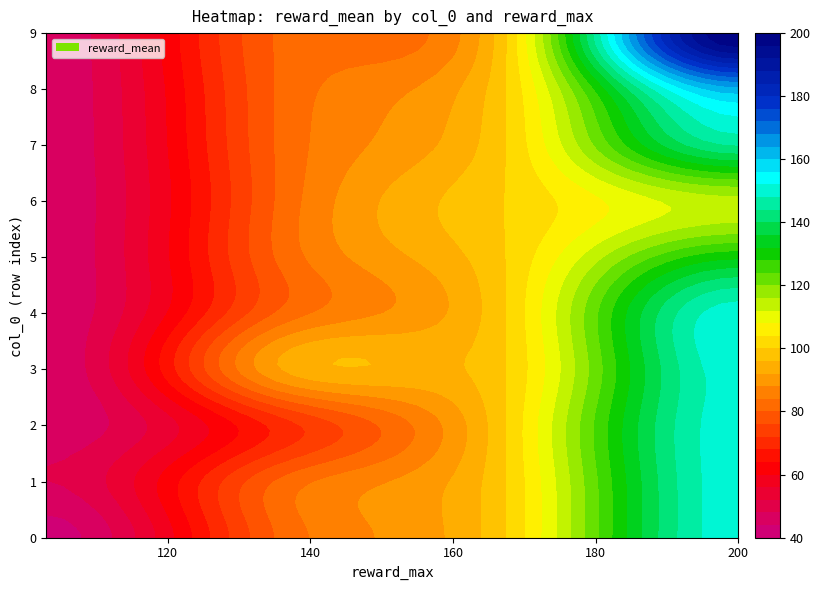

What is the maximum value shown in the chart?

200.0